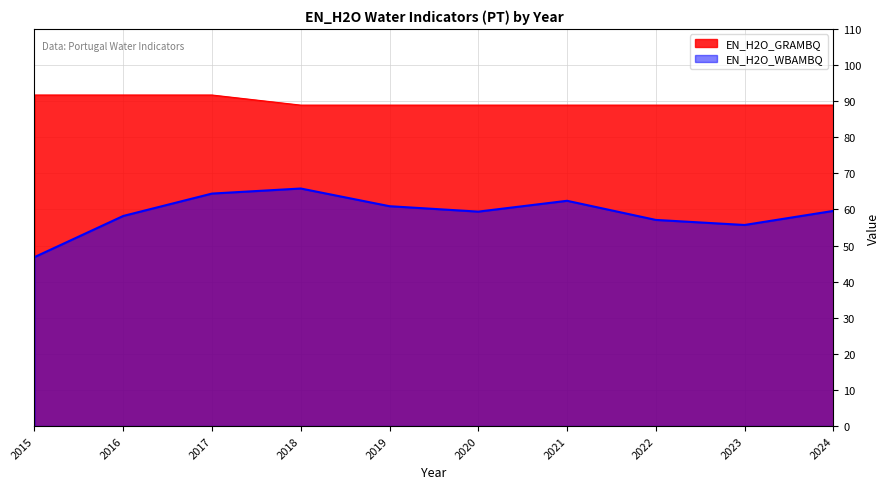

What is the lowest value of the EN_H2O_GRAMBQ series?

88.9